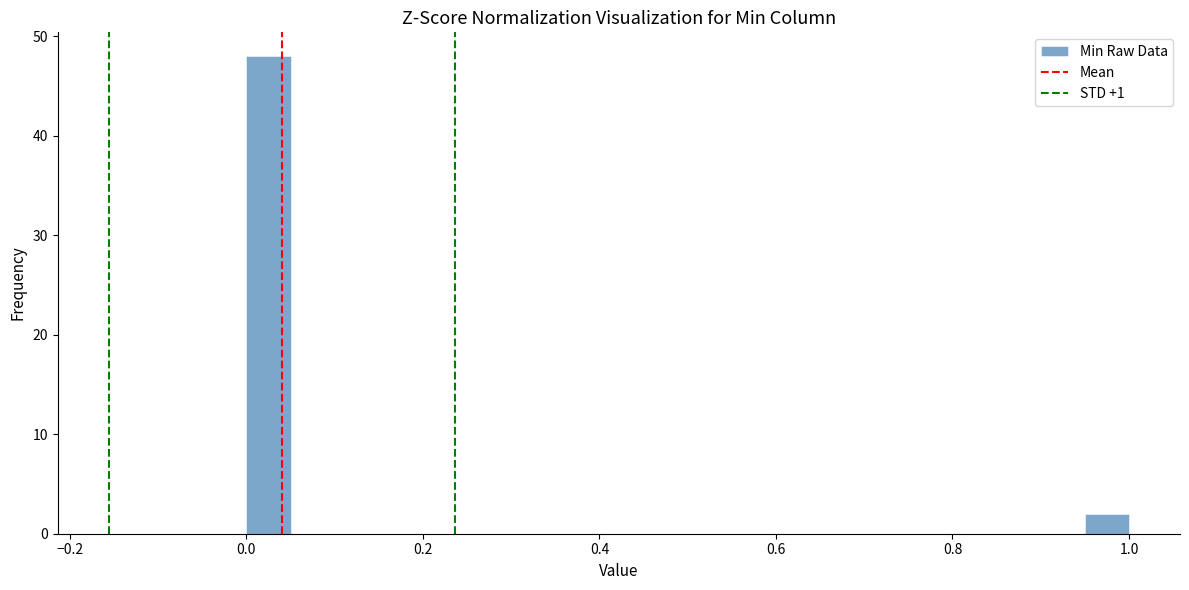

Around what value on the x-axis is the tallest bar? Give the approximate position of its centre, as read against the axis.

0.02